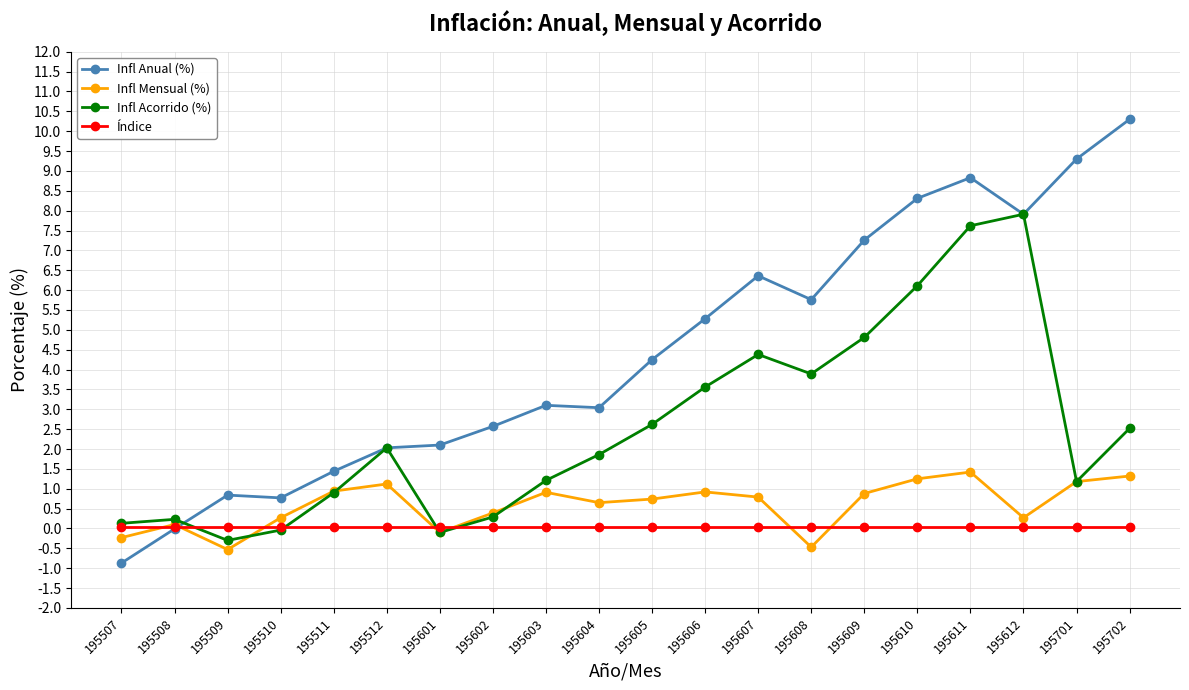

At which category is the sum across all series the highest?

195611